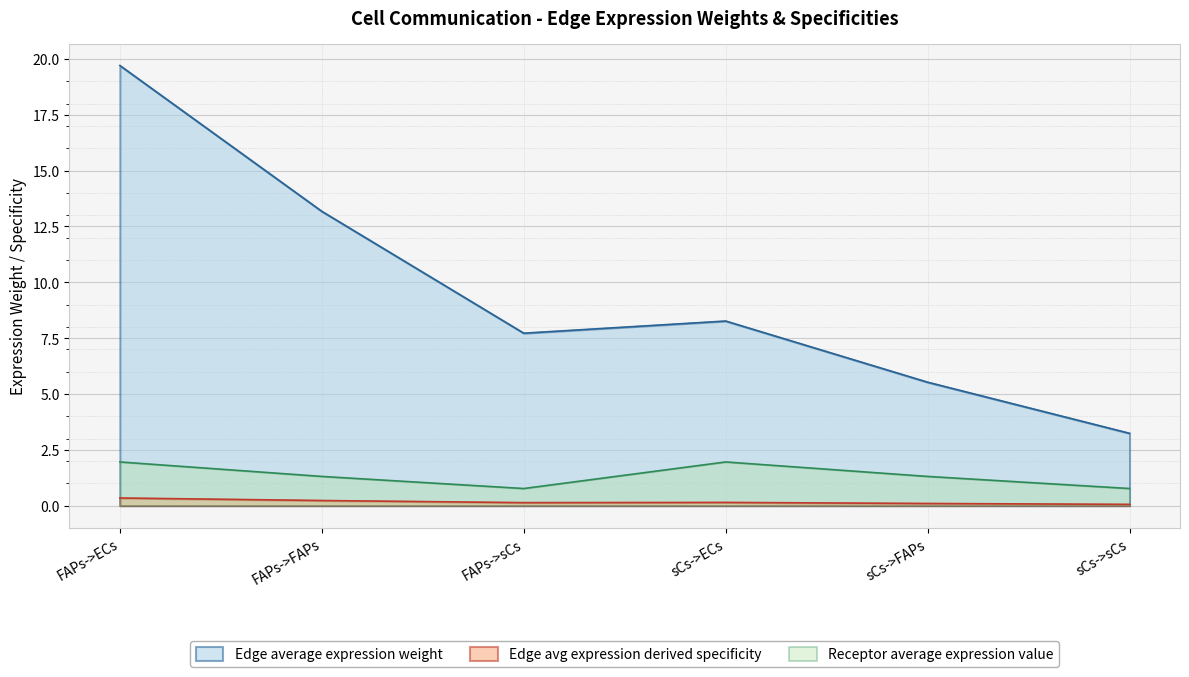

At which category is the sum across all series the highest?

FAPs->ECs